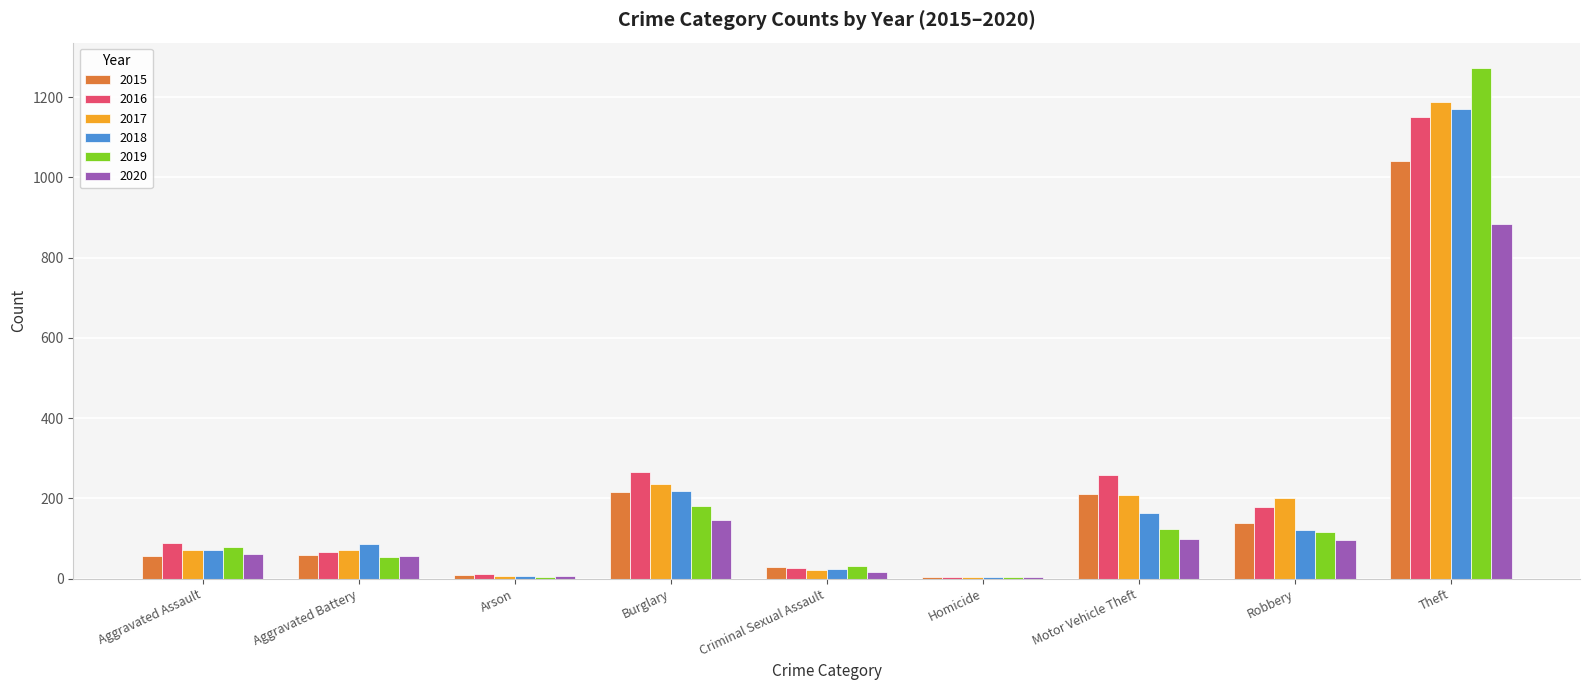

Count the number of categories in the chart.

9